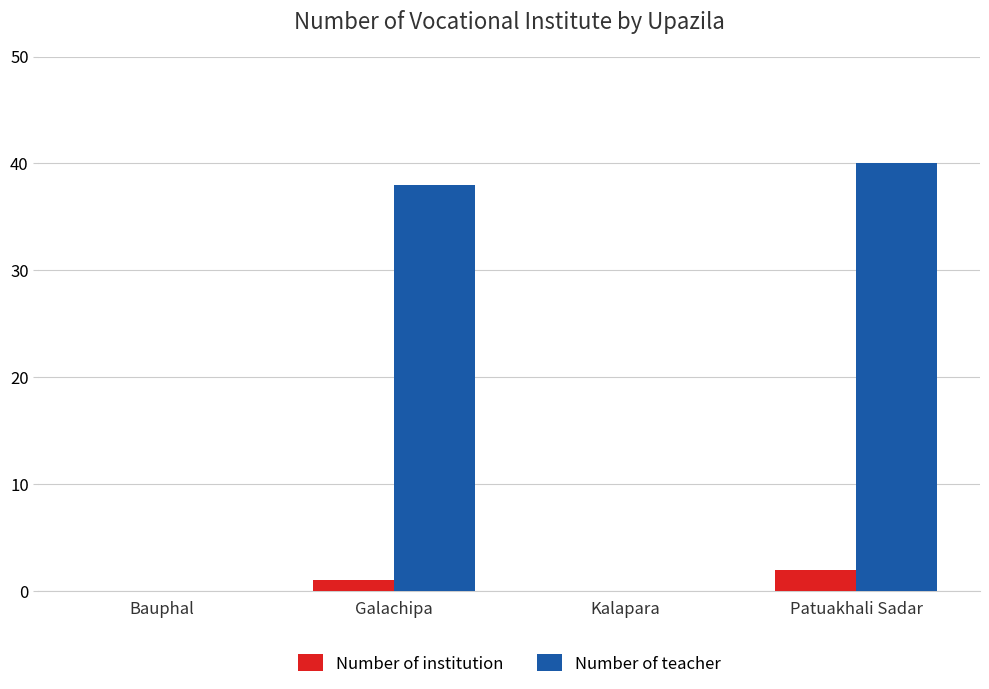

Which series changed the most between Bauphal and Galachipa?

Number of teacher